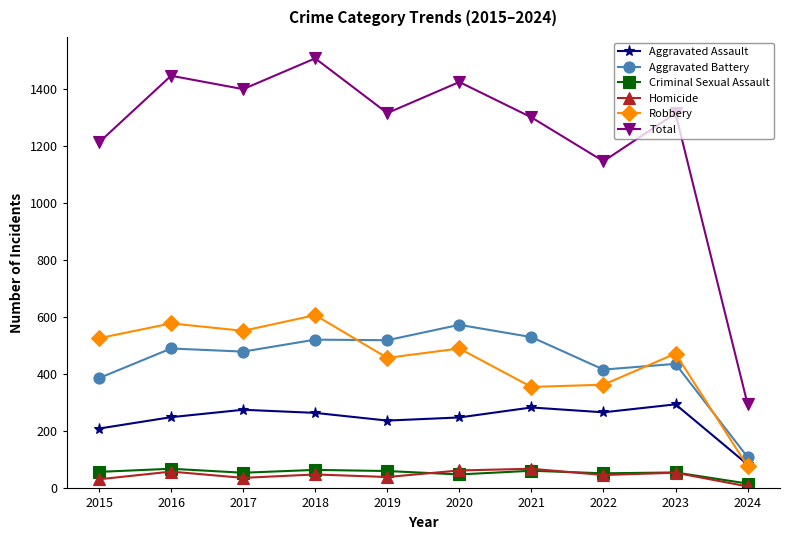

What is the maximum value shown in the chart?

1509